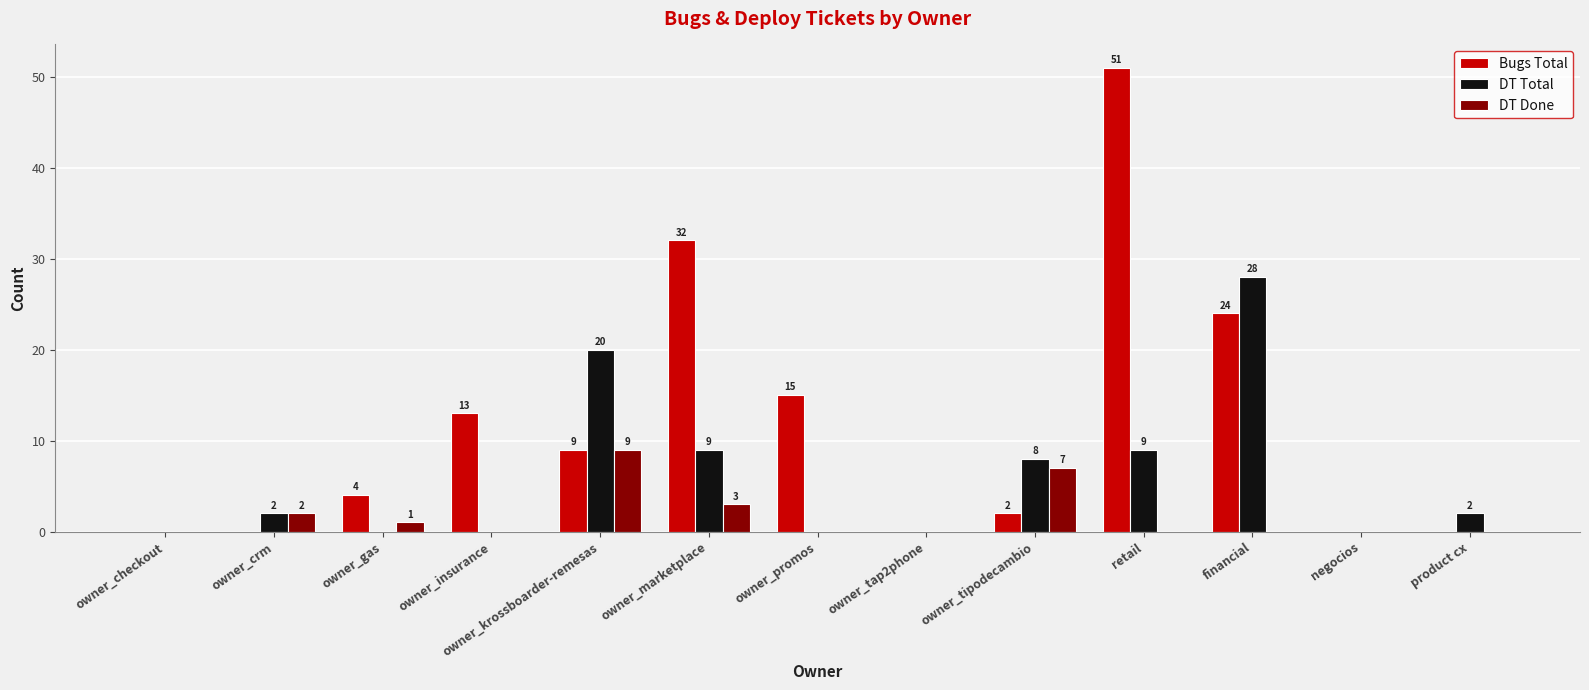

What are all the series names shown in the legend?

Bugs Total, DT Total, DT Done